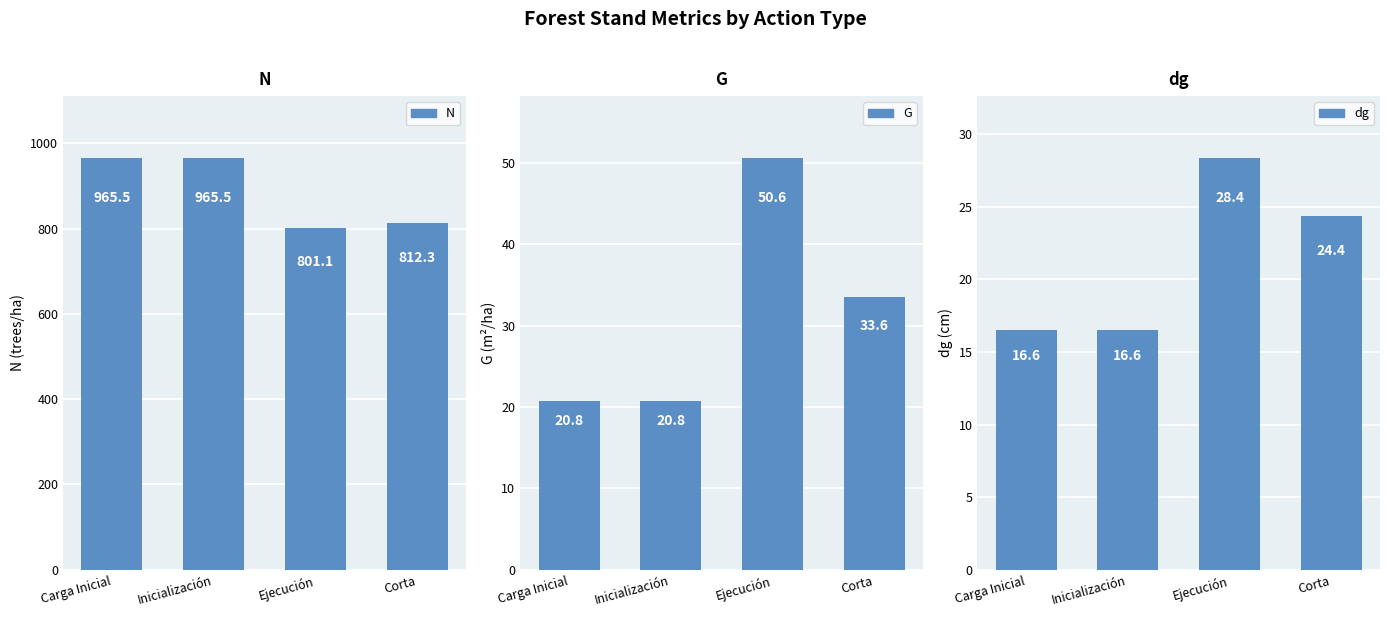

True or false: N has a value of 801.1 at Ejecución.

True